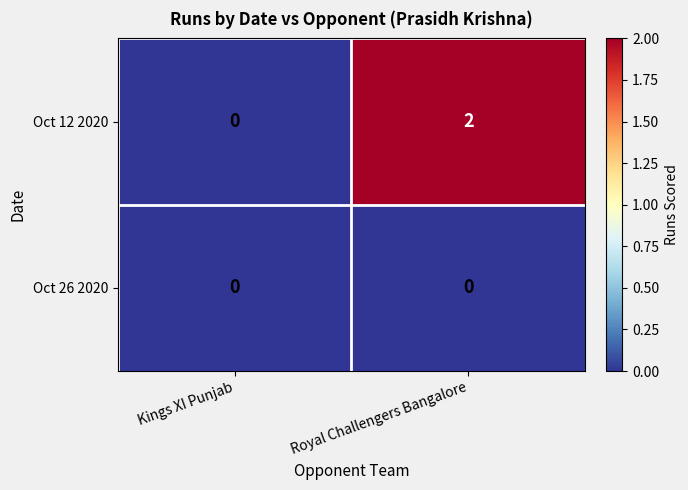

Which label corresponds to the largest value in the chart?

Royal Challengers Bangalore